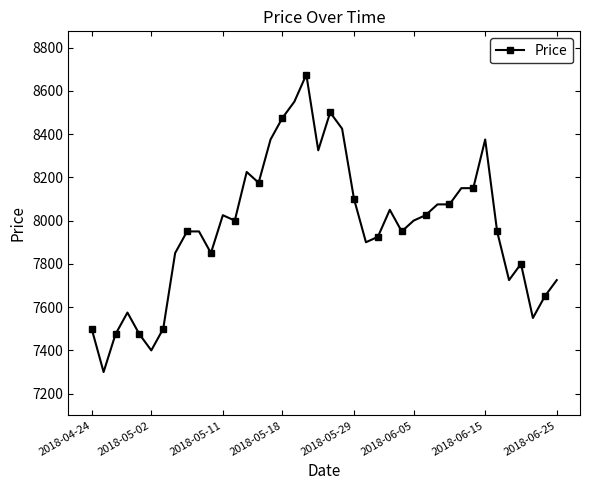

What is the average value?

7969